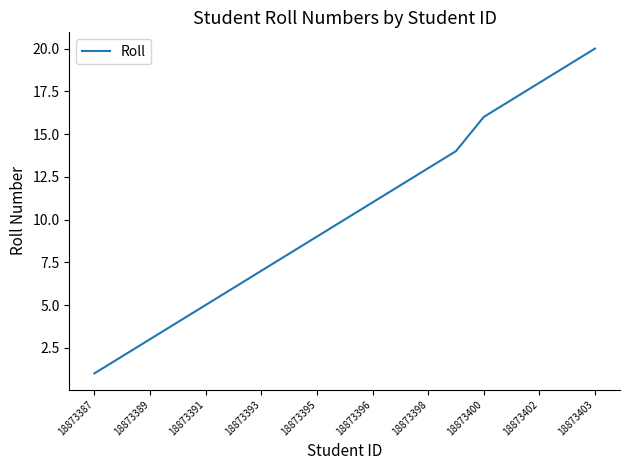

True or false: there are more than 1 points higher than both neighbors.

False